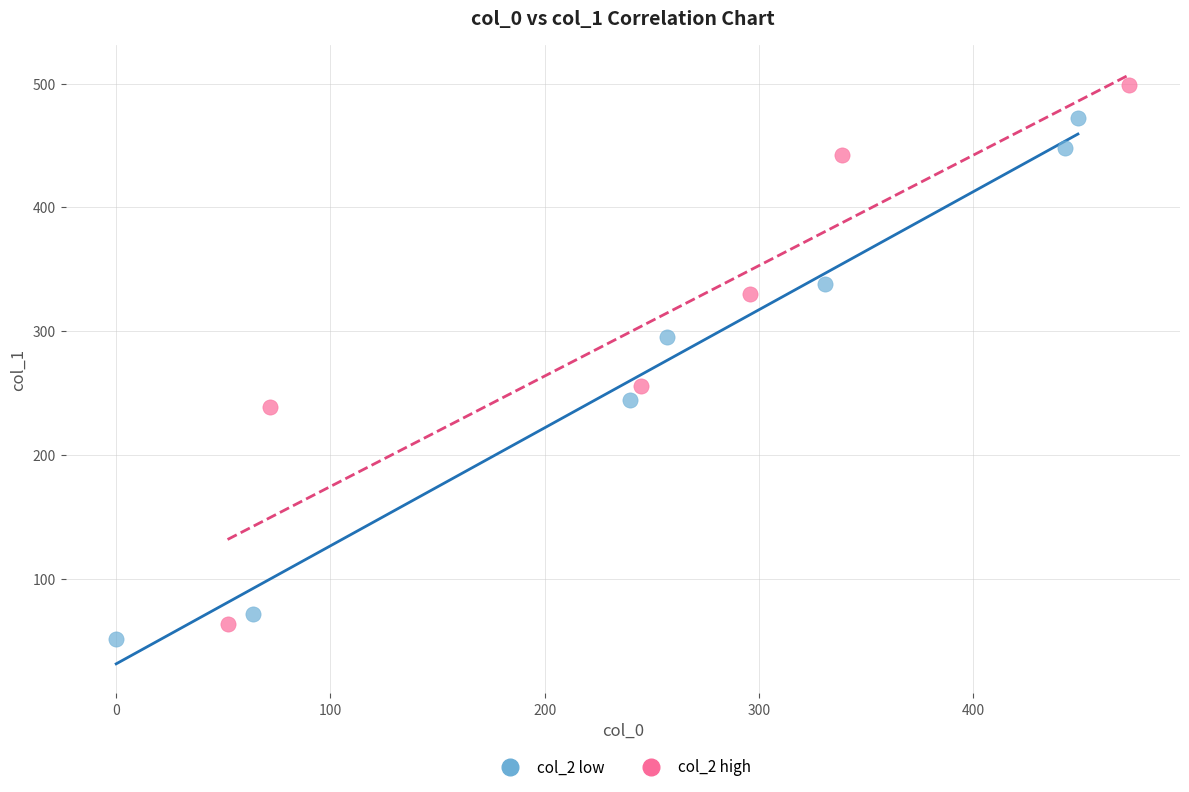

Which series reaches the maximum Y coordinate?

col_2 high